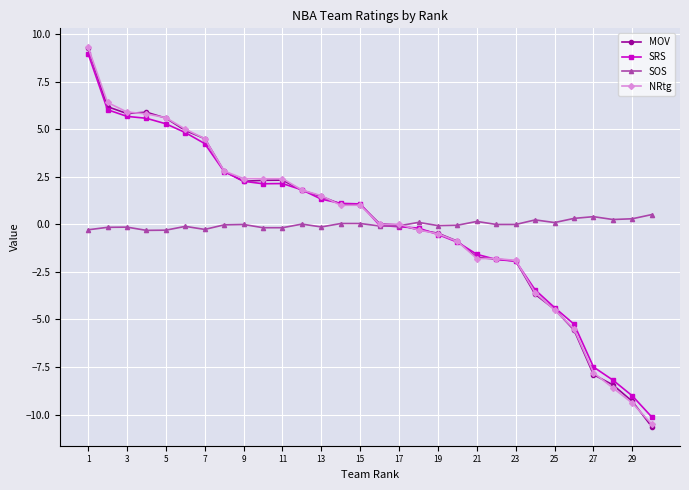

Which series has the widest spread of values?

MOV